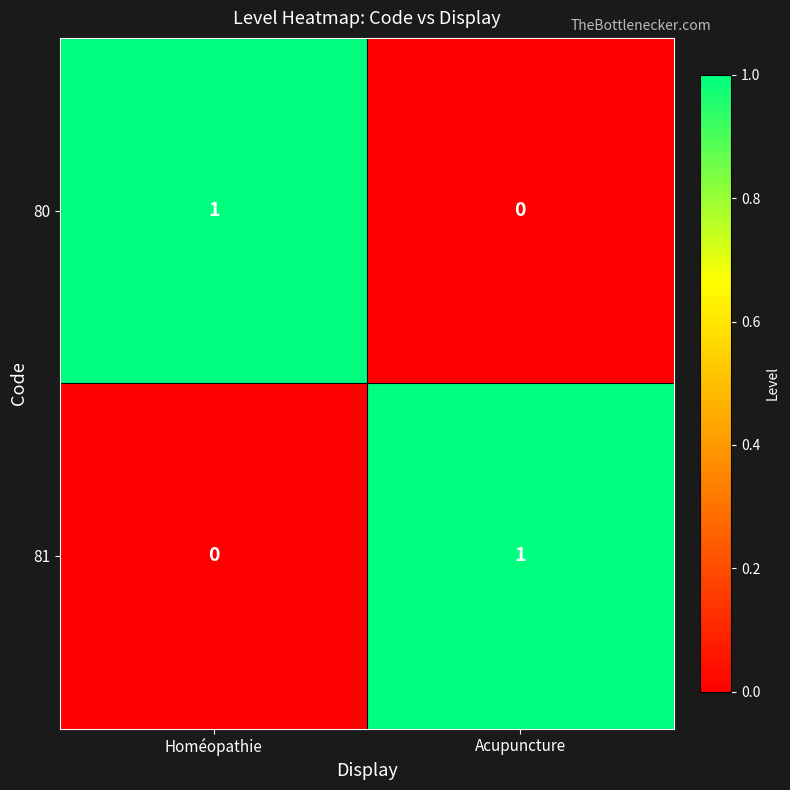

Rank the categories by 81 value from lowest to highest.

Homéopathie, Acupuncture